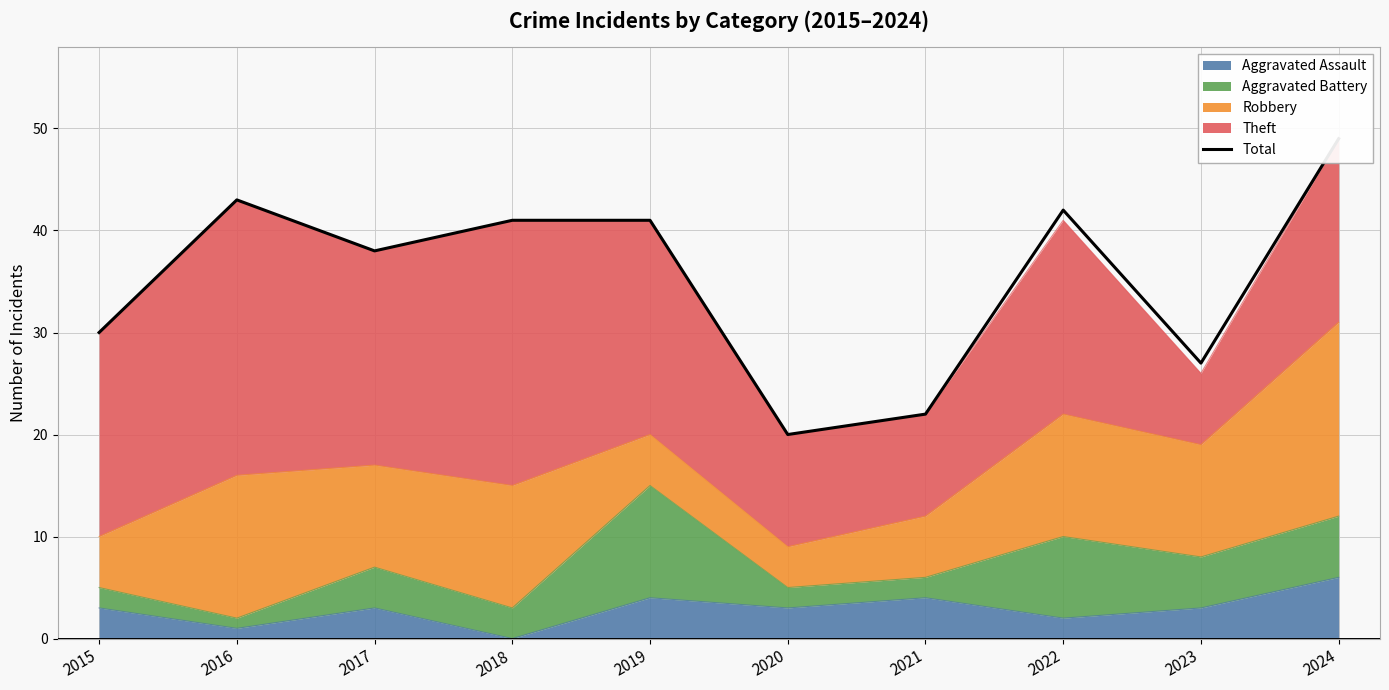

Reading right to left, transcribe all the data shown in this chart.

2024=49	2023=27	2022=42	2021=22	2020=20	2019=41	2018=41	2017=38	2016=43	2015=30